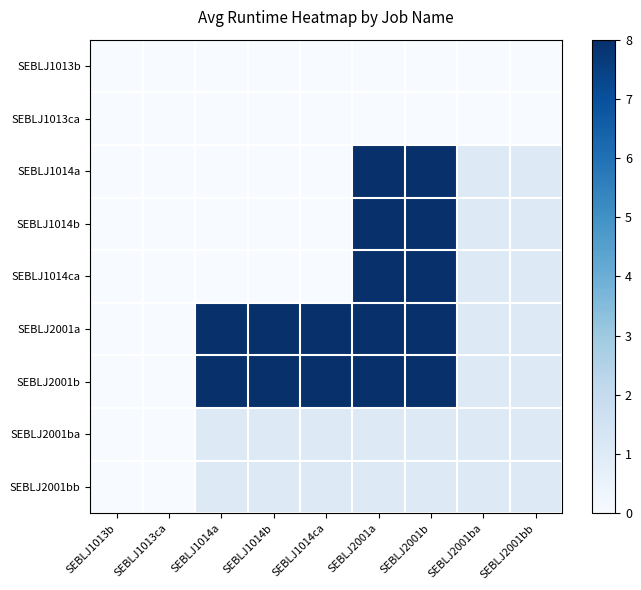

At how many categories does at least one series exceed 2?

5